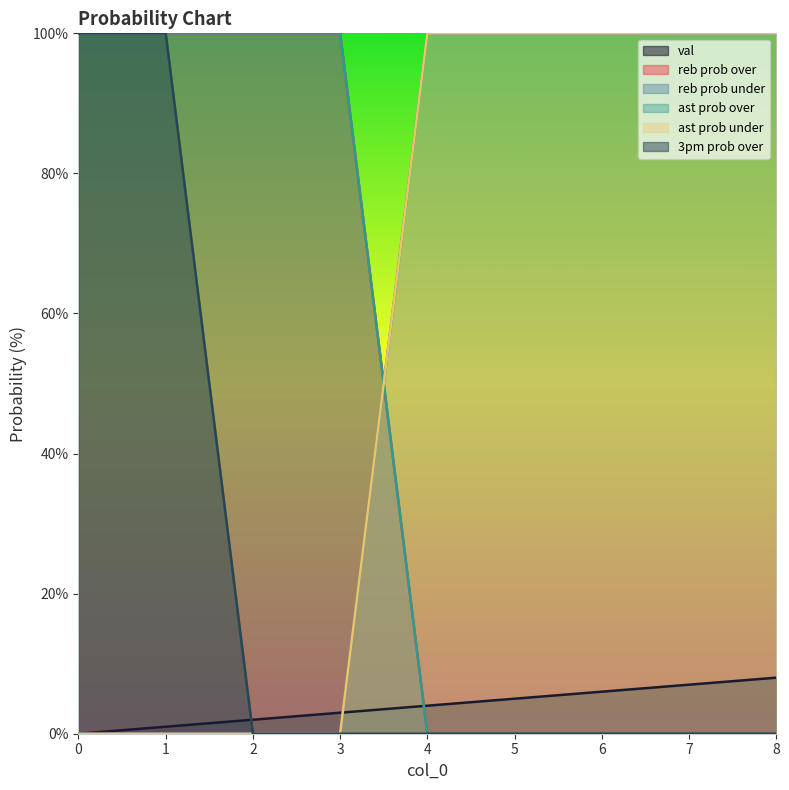

How many intersections are there between val and 3pm prob over?

1